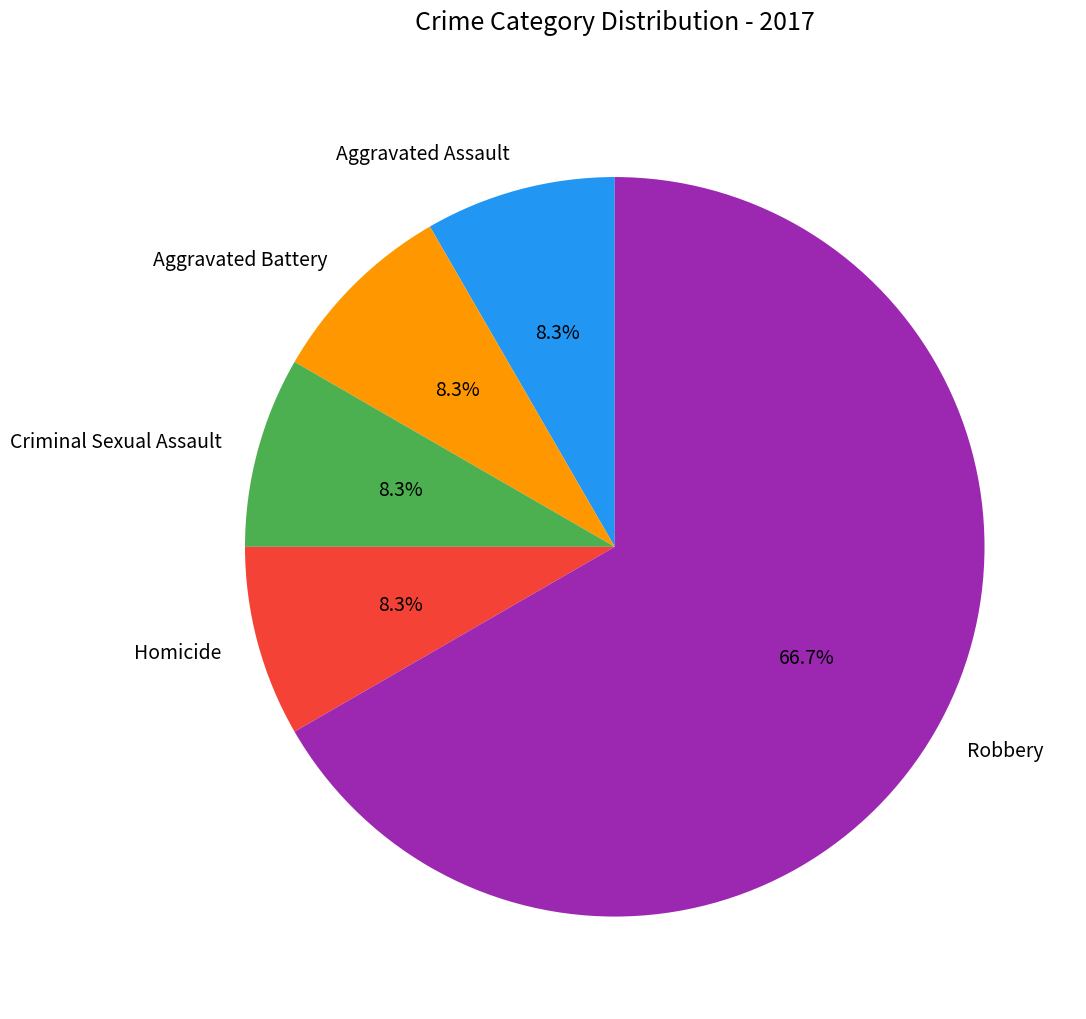

Combined, do Homicide and Aggravated Battery account for over 50%?

No